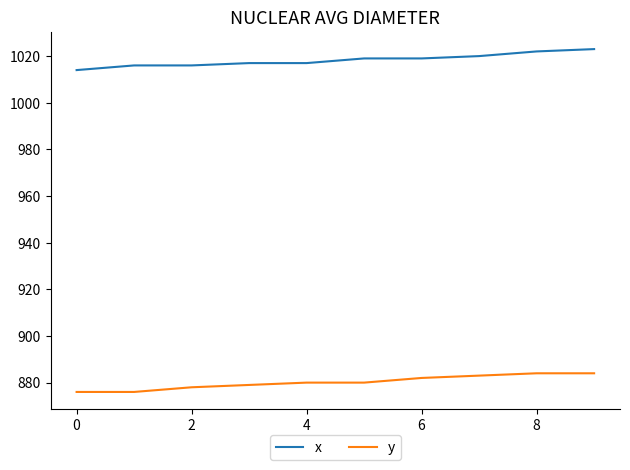

What is the highest value of the x series?

1023